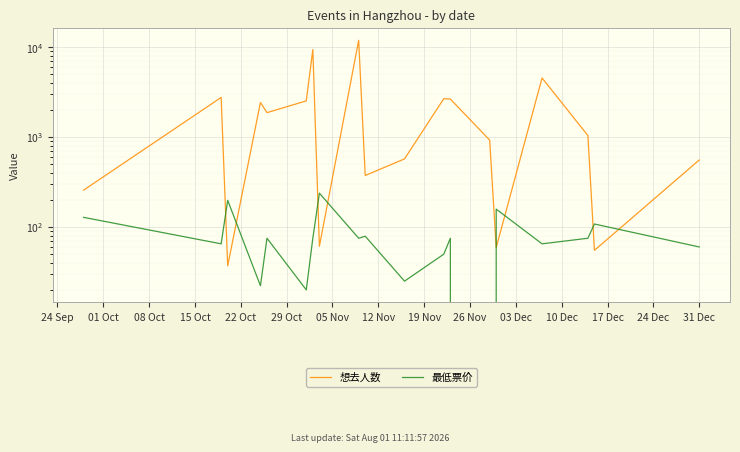

List the series in order of their peak value, lowest first.

最低票价, 想去人数